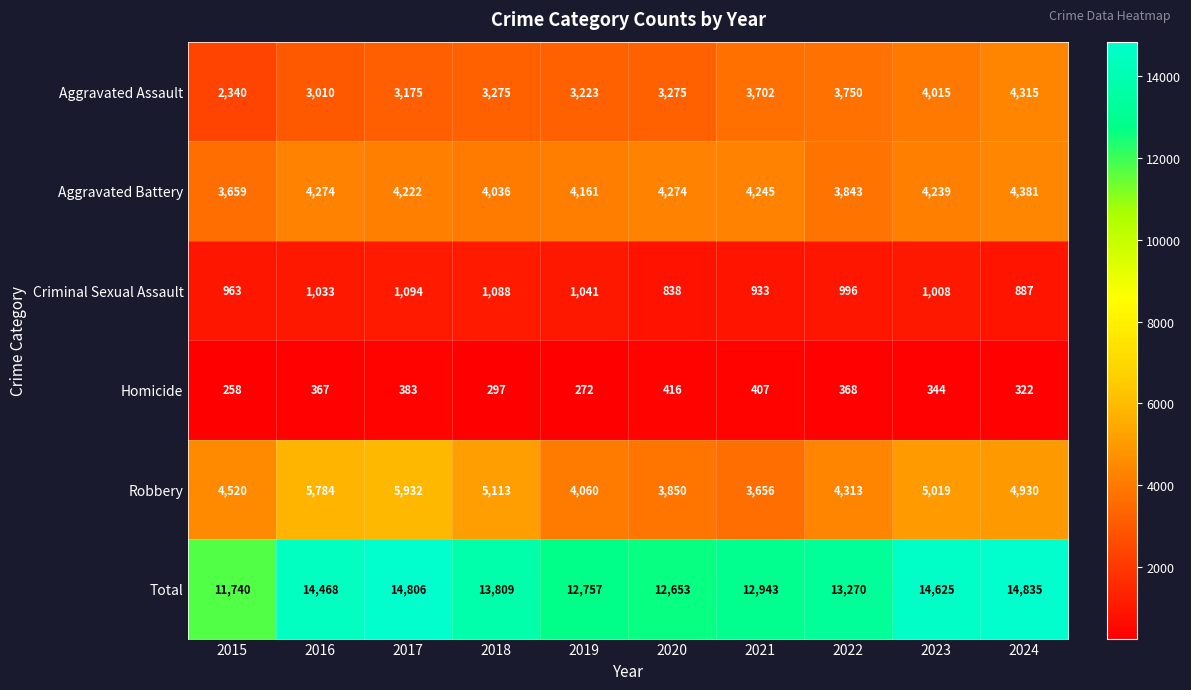

How many distinct data groups are displayed?

6